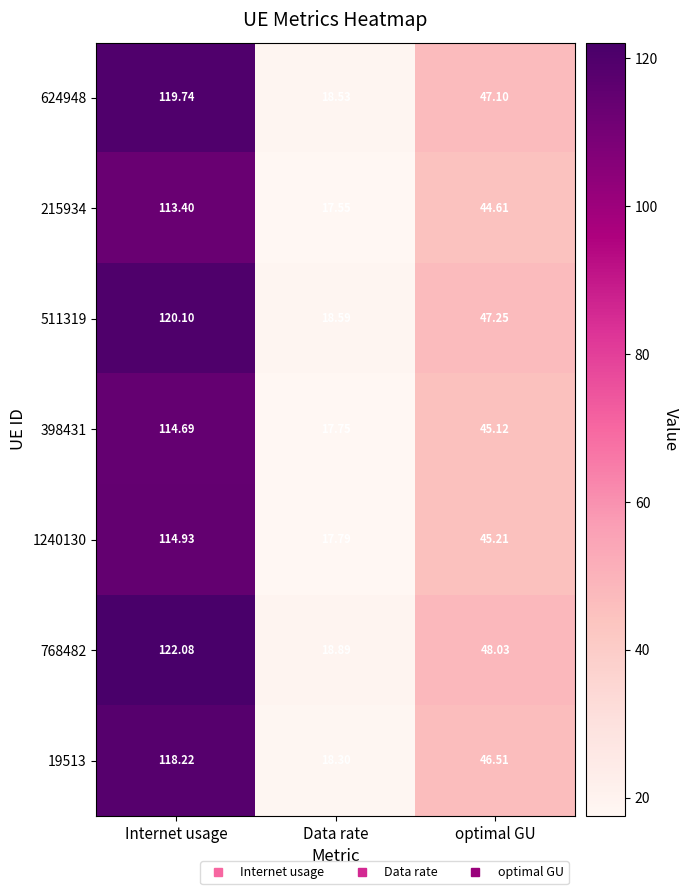

How many distinct data groups are displayed?

7